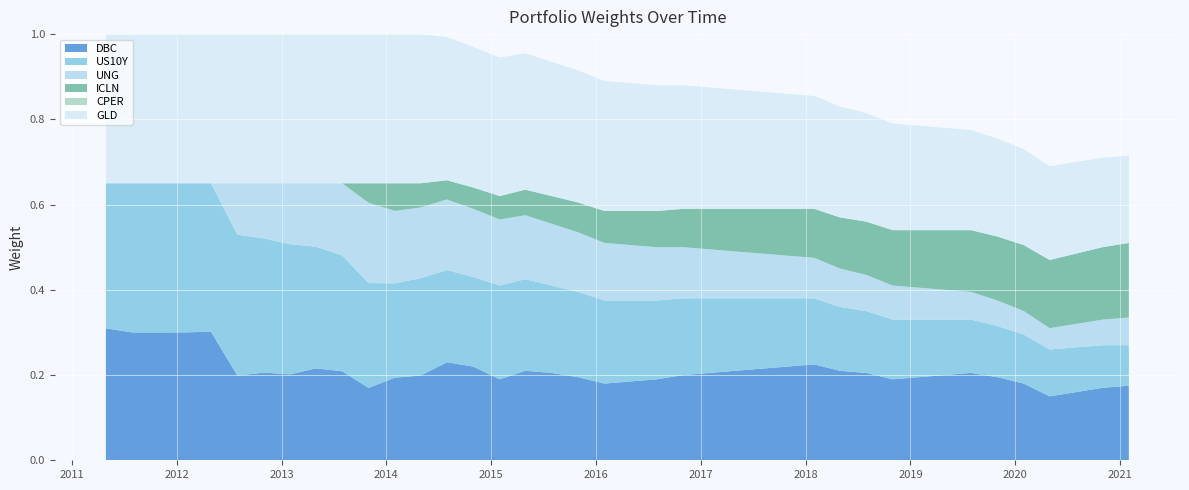

Reading right to left, extract all data points from this chart.

DBC: 0.2	0.2	0.2	0.1	0.2	0.2	0.2	0.2	0.2	0.2	0.2	0.2	0.2	0.2	0.2	0.2	0.2	0.2	0.2	0.2	0.2	0.2	0.2	0.2	0.2	0.2	0.2	0.2	0.2	0.2	0.2	0.2	0.2	0.2	0.2	0.3	0.3	0.3	0.3	0.3
US10Y: 0.1	0.1	0.1	0.1	0.1	0.1	0.1	0.1	0.1	0.1	0.1	0.1	0.2	0.2	0.2	0.2	0.2	0.2	0.2	0.2	0.2	0.2	0.2	0.2	0.2	0.2	0.2	0.2	0.2	0.2	0.3	0.3	0.3	0.3	0.3	0.3	0.3	0.3	0.3	0.3
UNG: 0.1	0.1	0.1	0.1	0.1	0.1	0.1	0.1	0.1	0.1	0.1	0.1	0.1	0.1	0.1	0.1	0.1	0.1	0.1	0.1	0.1	0.1	0.1	0.1	0.2	0.2	0.2	0.2	0.2	0.2	0.2	0.1	0.1	0.1	0.1	0.0	0.0	0.0	0.0	0.0
ICLN: 0.2	0.2	0.2	0.2	0.2	0.1	0.1	0.1	0.1	0.1	0.1	0.1	0.1	0.1	0.1	0.1	0.1	0.1	0.1	0.1	0.1	0.1	0.1	0.1	0.1	0.1	0.0	0.1	0.1	0.0	0.0	0.0	0.0	0.0	0.0	0.0	0.0	0.0	0.0	0.0
CPER: 0.0	0.0	0.0	0.0	0.0	0.0	0.0	0.0	0.0	0.0	0.0	0.0	0.0	0.0	0.0	0.0	0.0	0.0	0.0	0.0	0.0	0.0	0.0	0.0	0.0	0.0	0.0	0.0	0.0	0.0	0.0	0.0	0.0	0.0	0.0	0.0	0.0	0.0	0.0	0.0
GLD: 0.2	0.2	0.2	0.2	0.2	0.2	0.2	0.2	0.2	0.2	0.3	0.3	0.3	0.3	0.3	0.3	0.3	0.3	0.3	0.3	0.3	0.3	0.3	0.3	0.3	0.3	0.3	0.3	0.3	0.3	0.3	0.3	0.3	0.3	0.3	0.3	0.3	0.3	0.3	0.3